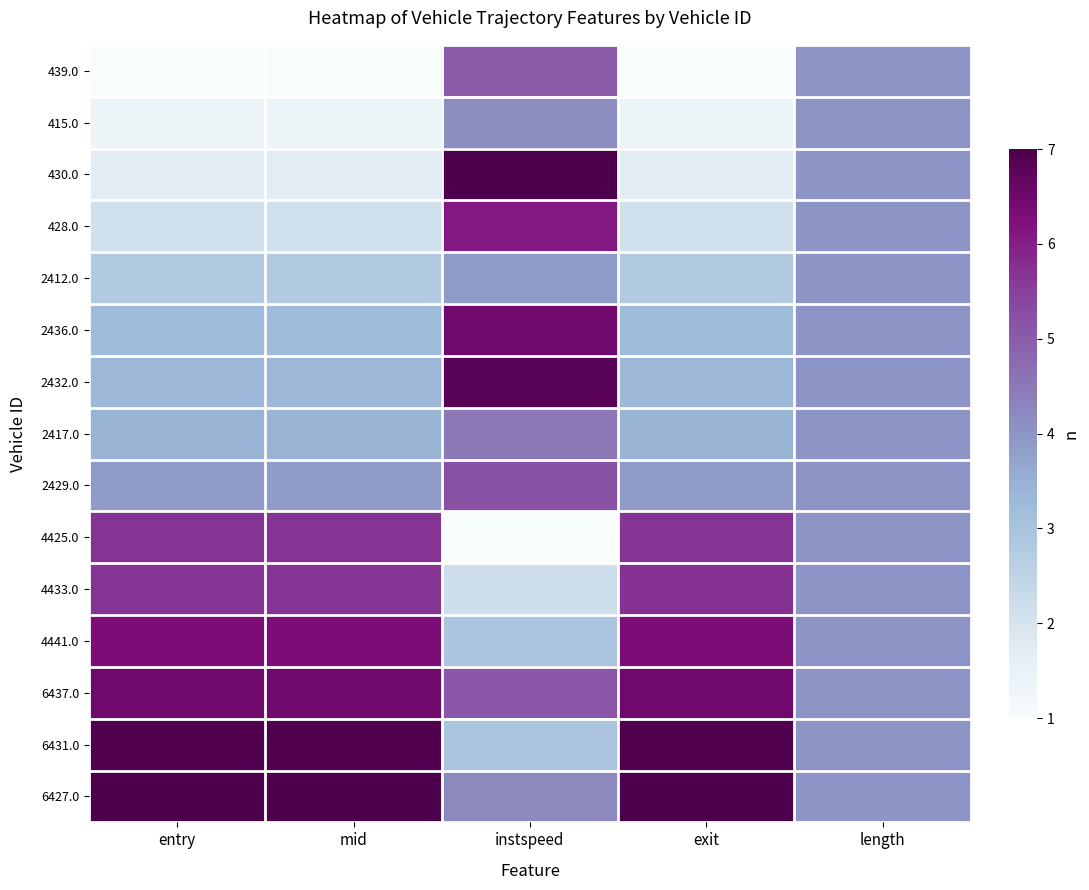

At which category is the sum across all series the highest?

instspeed